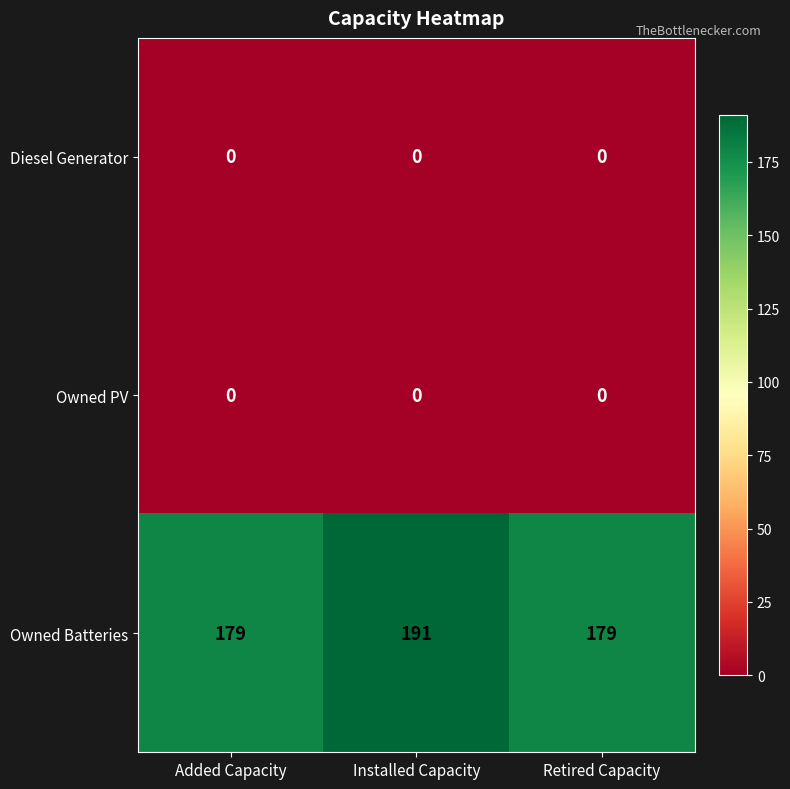

What is the difference between the maximum and minimum values in the Owned Batteries series?

12